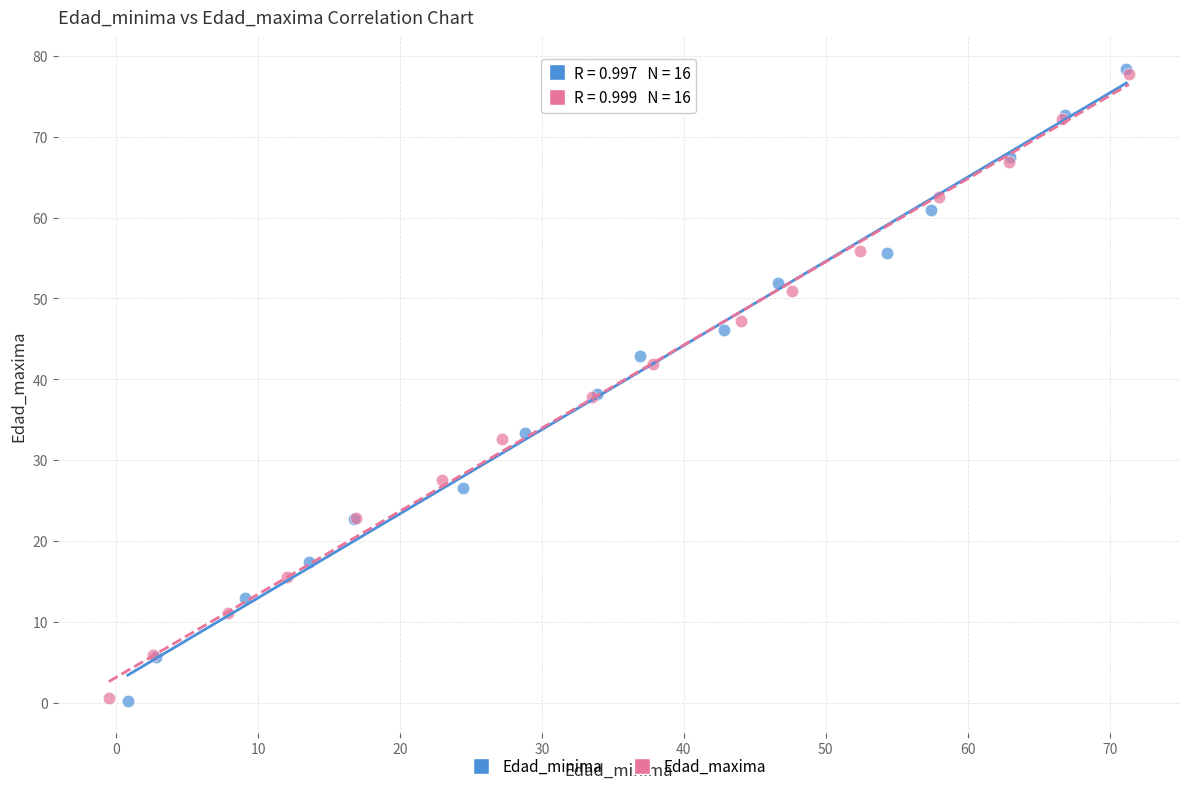

Which series has the largest Y range (max minus min)?

Edad_minima